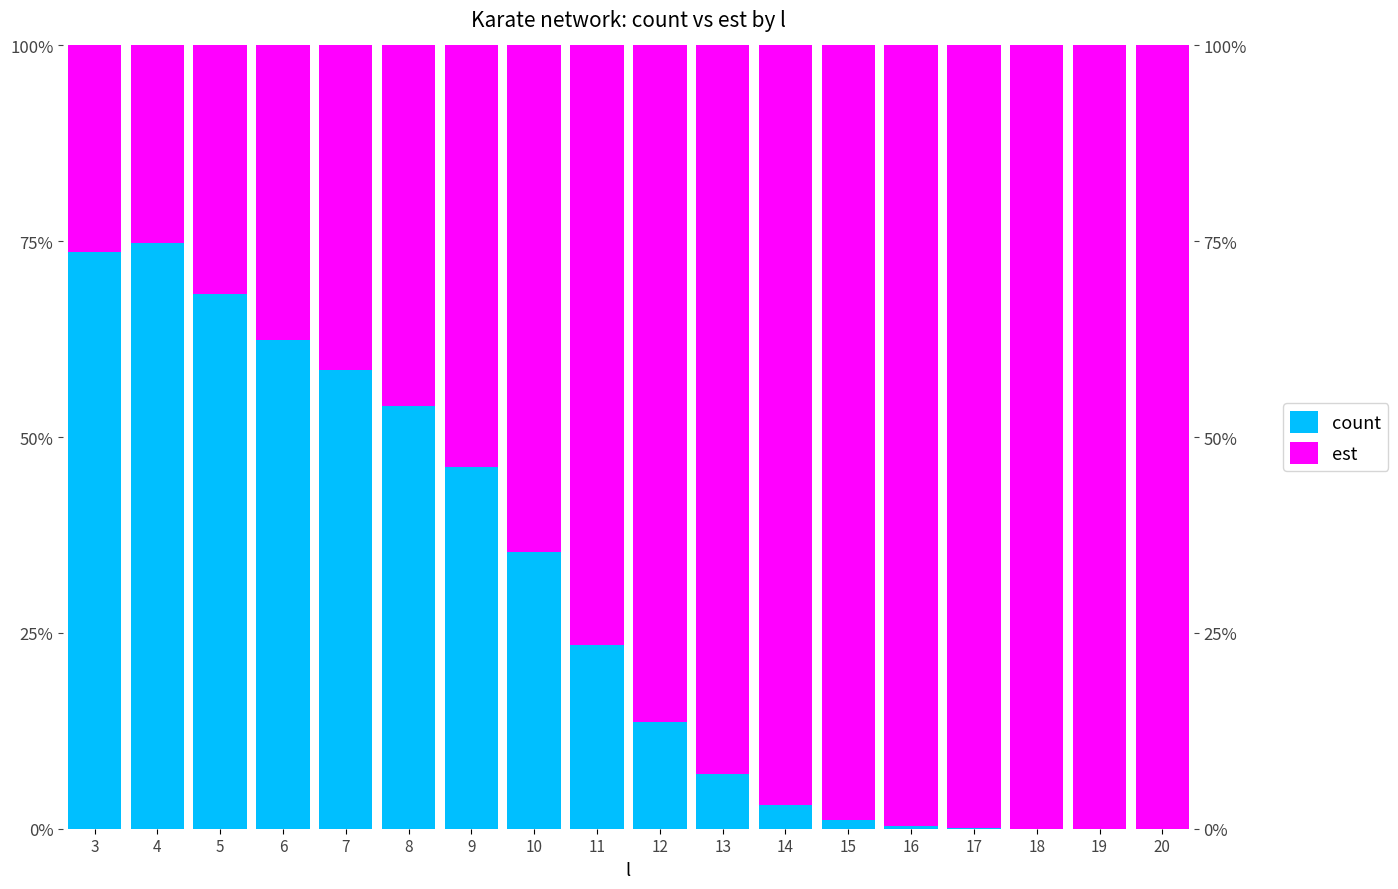

What is the total value across all series at 7?

1.0